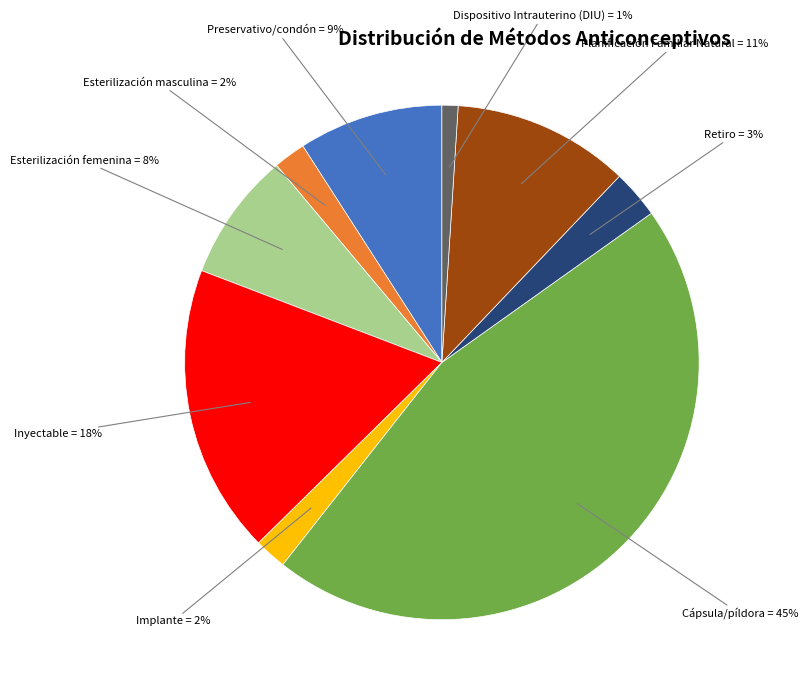

Does any single category account for the majority?

No